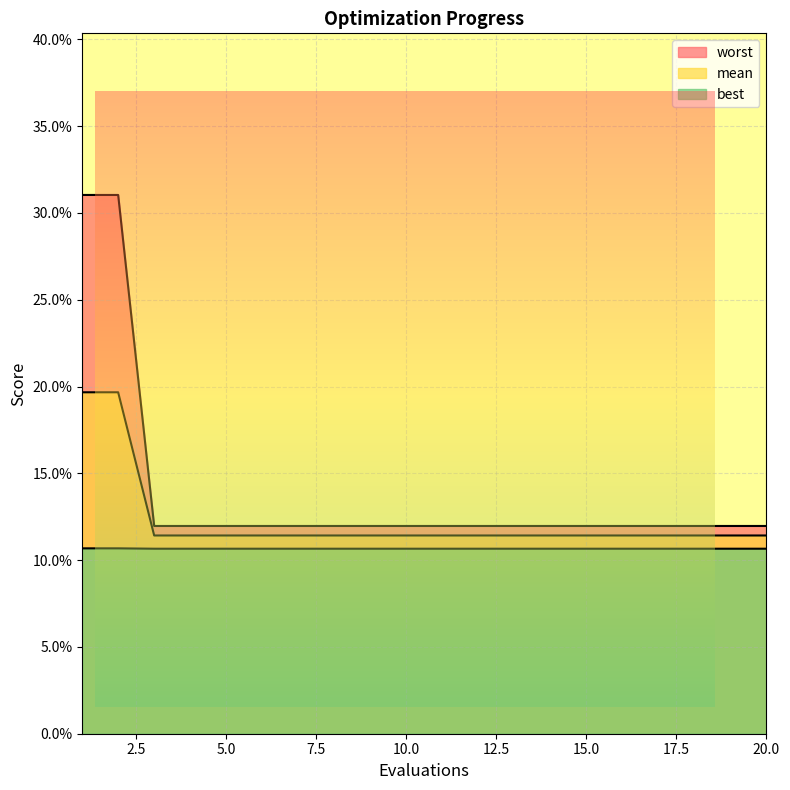

Which category has the lowest value in the mean series?

3